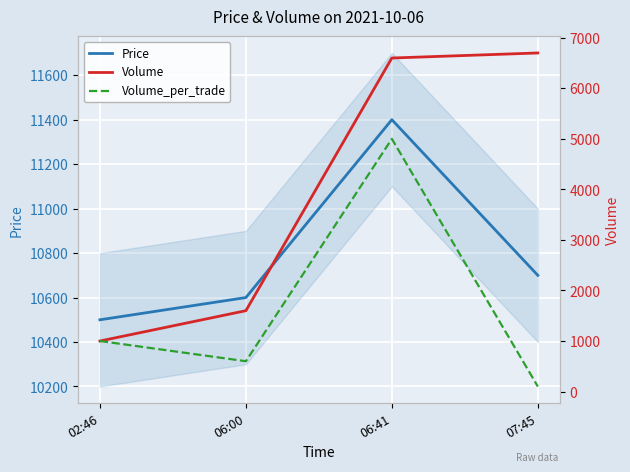

What position from the right is 06:41?

2